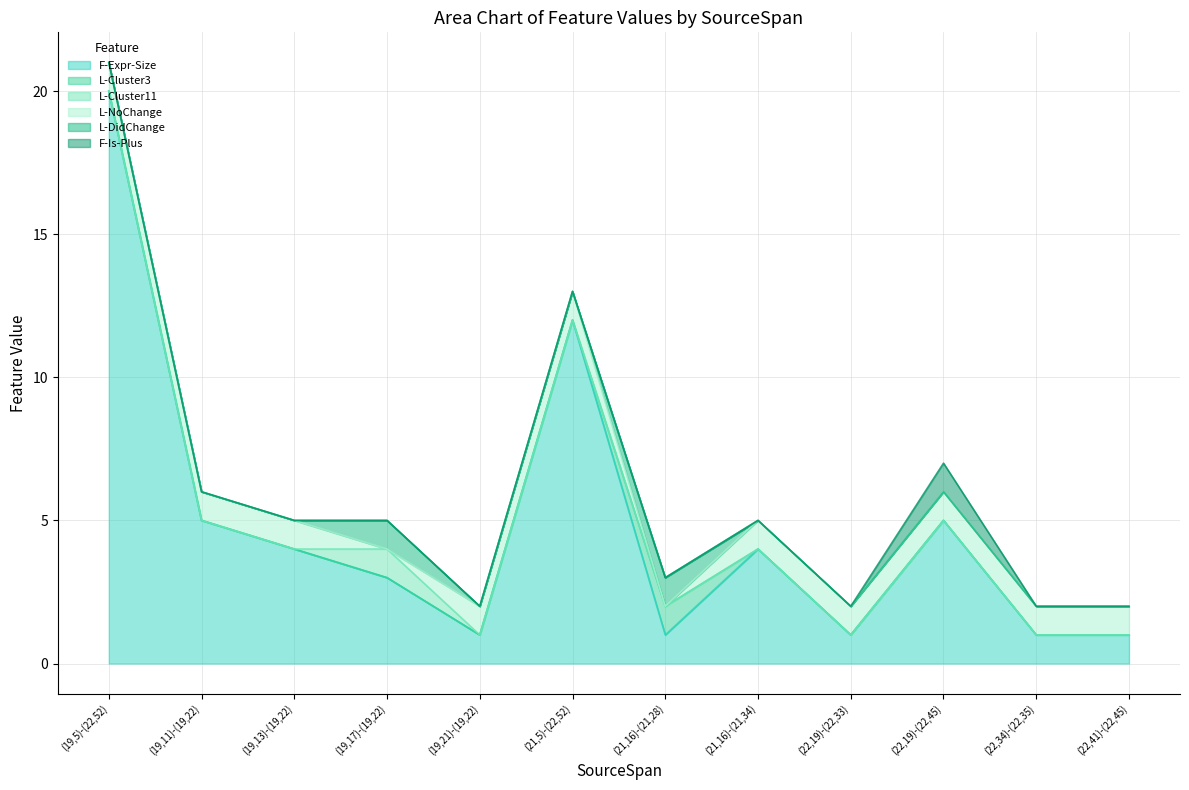

Count the number of data series in this chart.

6